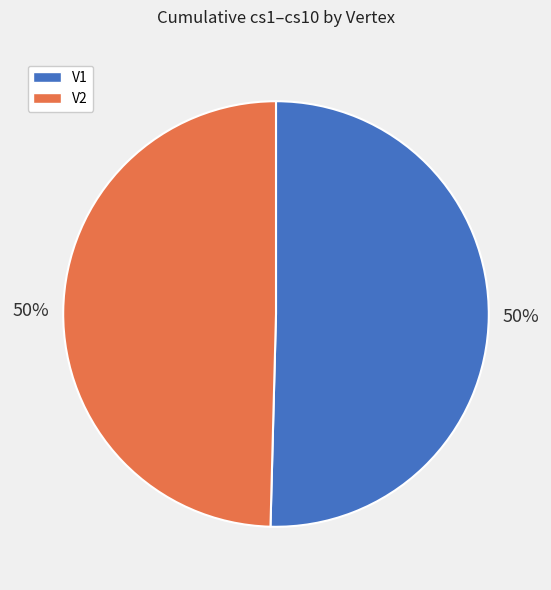

To the nearest percent, what is the average slice percentage?

50%